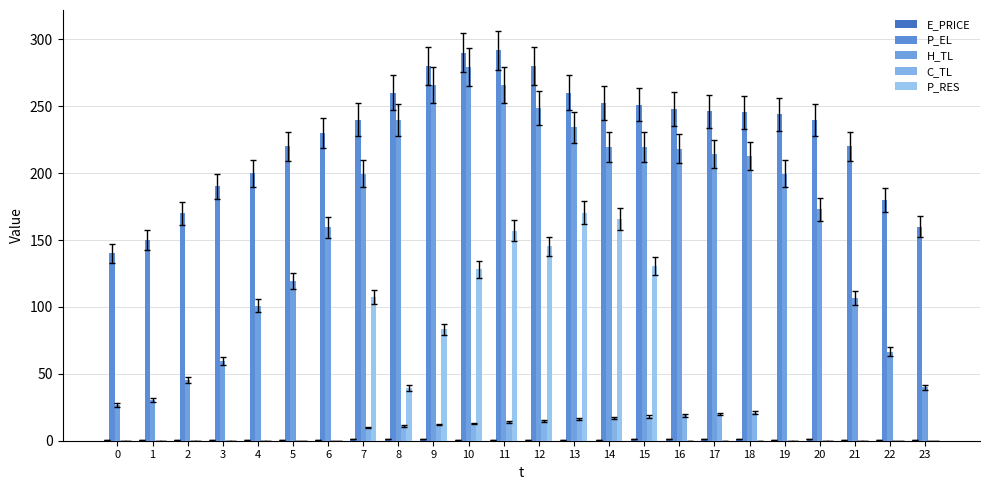

How many groups of bars are there?

24